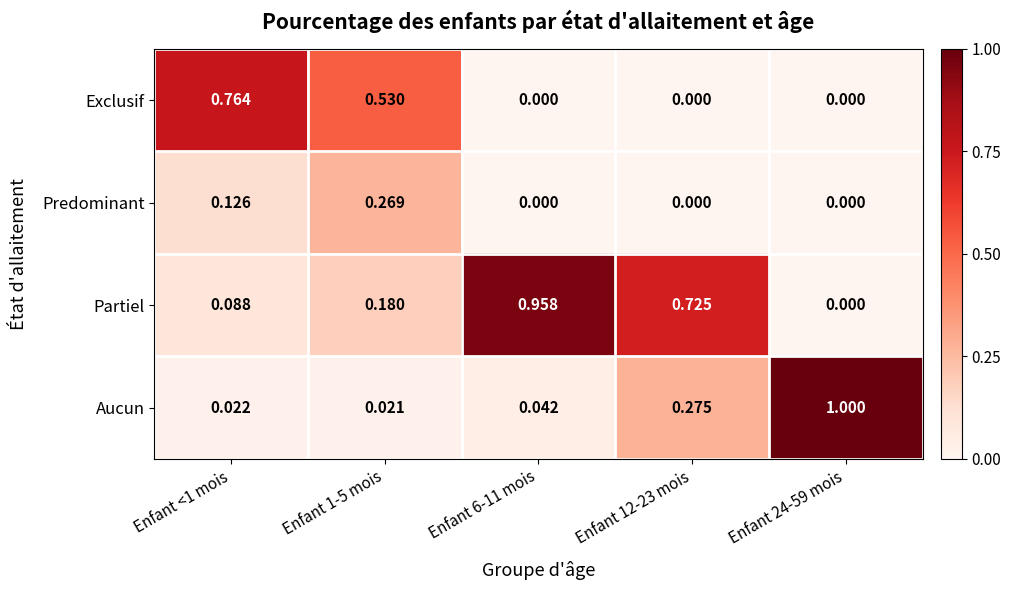

List the series in order of their peak value, lowest first.

Predominant, Exclusif, Partiel, Aucun